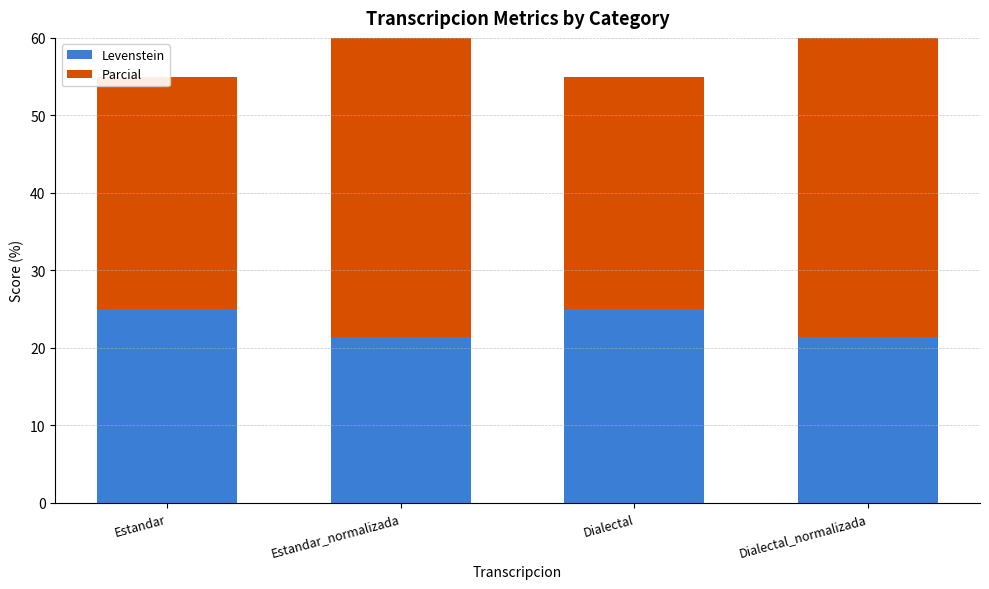

Count the Levenstein values in the range 21 to 25.

4